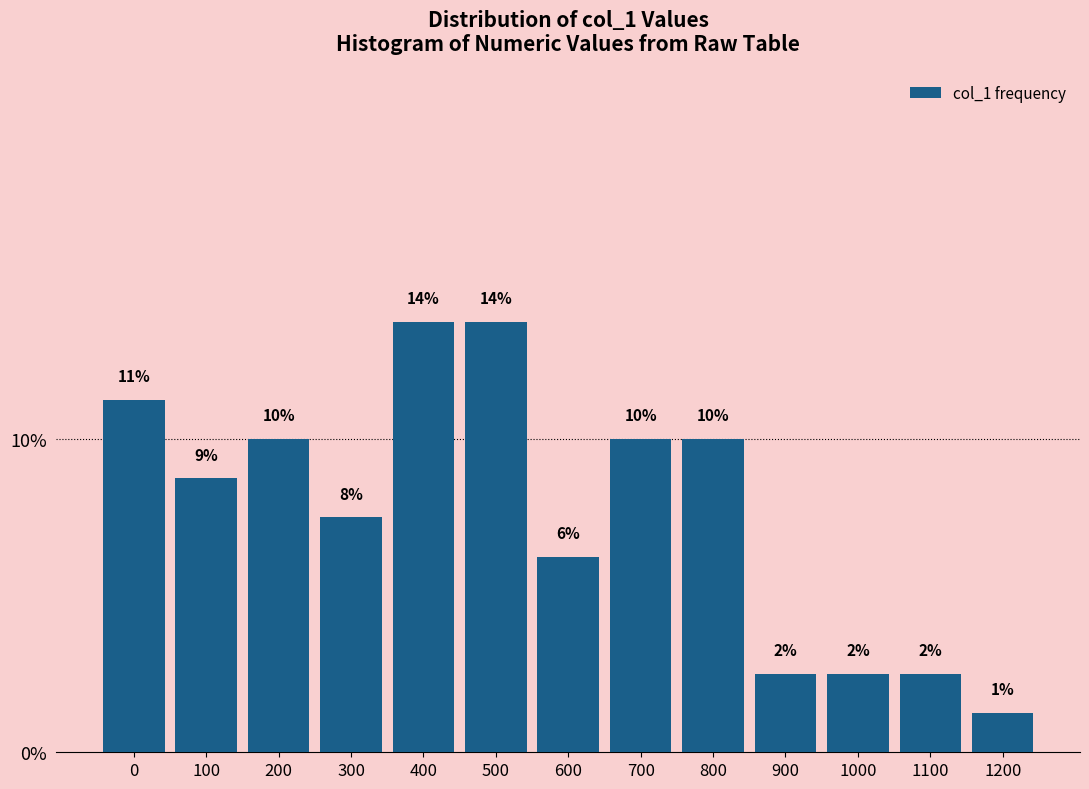

Does the chart contain any negative values?

No